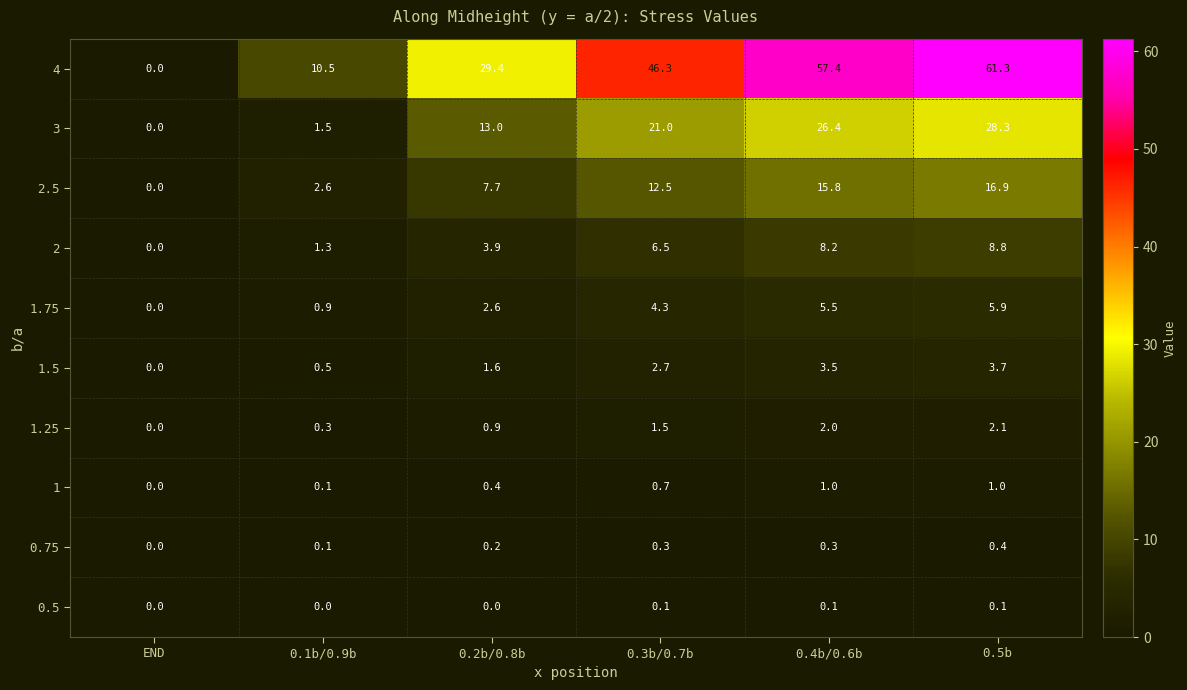

How many categories are shown in the chart?

6